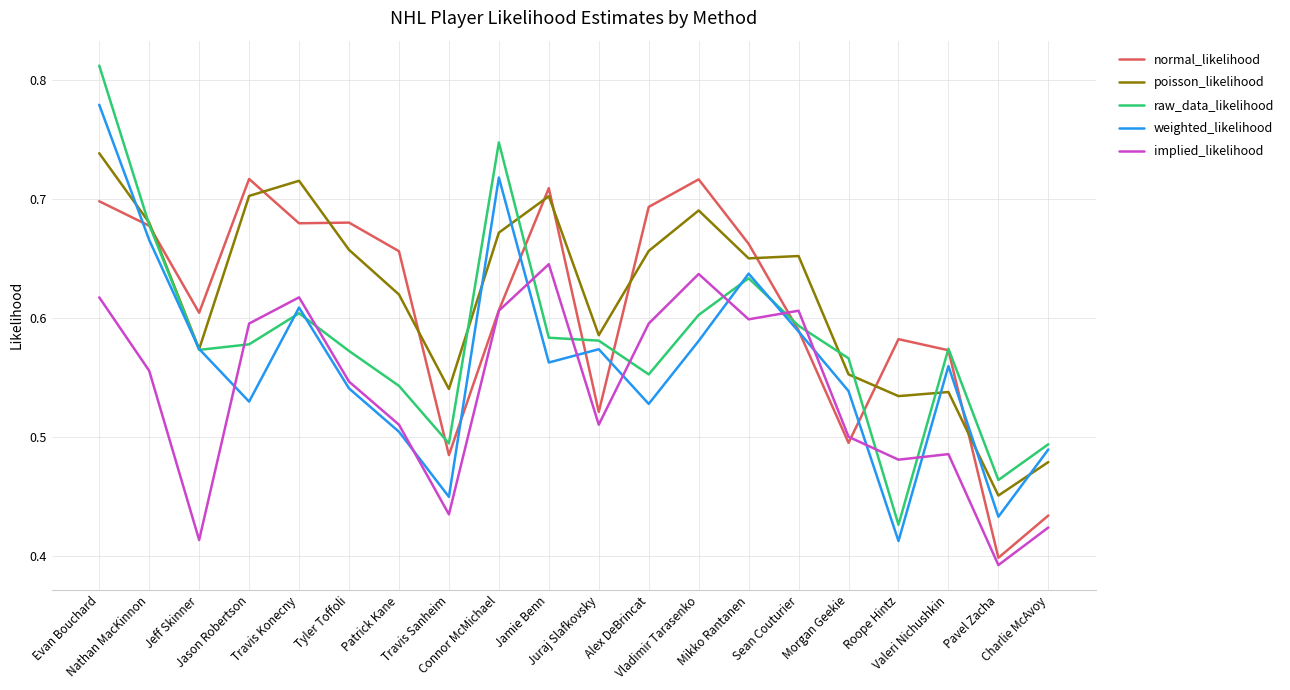

True or false: poisson_likelihood and implied_likelihood intersect in this chart.

False